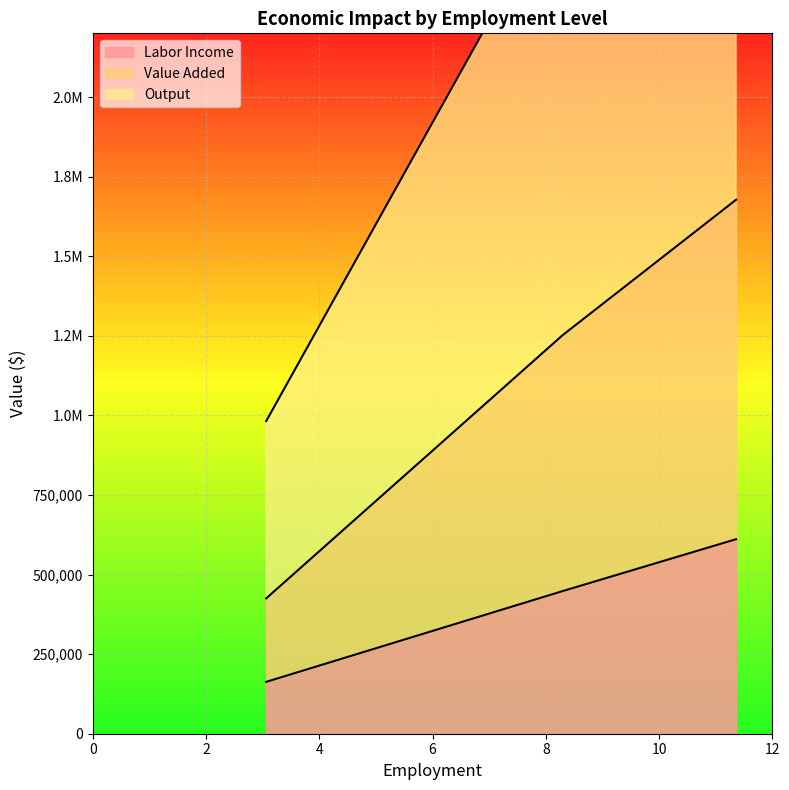

Reading left to right, transcribe all the data shown in this chart.

Labor Income: 162913.3	448082.0	610995.4
Value Added: 425190.3	1252081.5	1677271.8
Output: 982107.0	2653838.0	3635945.0